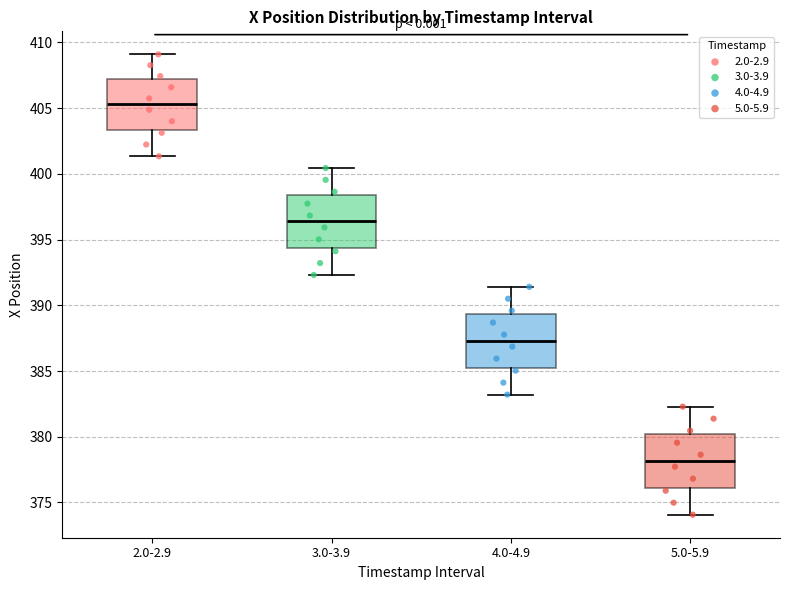

Reading left to right, transcribe this box plot: for each box, give where its median line is, the range the box spans, and where its two whiskers end, as read against the y-axis. The values are not printed on the chart, so give them approximately, as read against the axis.

2.0-2.9: median 405.5, box 403.5 to 407.0, whiskers 401.5 to 409.0
3.0-3.9: median 396.5, box 394.5 to 398.5, whiskers 392.5 to 400.5
4.0-4.9: median 387.5, box 385.5 to 389.5, whiskers 383.0 to 391.5
5.0-5.9: median 378.0, box 376.0 to 380.0, whiskers 374.0 to 382.5